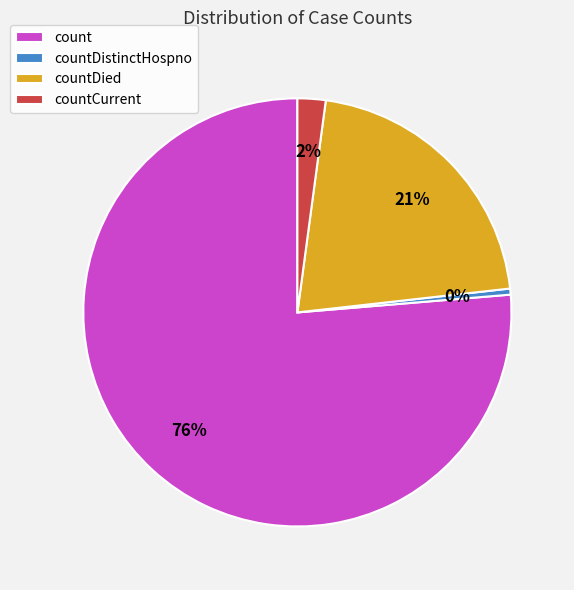

Does countCurrent account for over 50% of the chart?

No